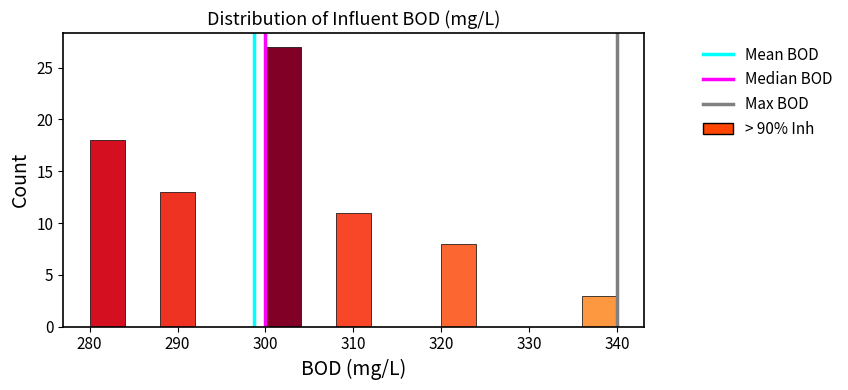

Reading left to right, transcribe this chart: for each bar, give the range it covers on the x-axis and its height. The values are not printed on the chart, so give them approximately, as read against the axis.

280 to 284: 18
284 to 288: 0
288 to 292: 13
292 to 296: 0
296 to 300: 0
300 to 304: 27
304 to 308: 0
308 to 312: 11
312 to 316: 0
316 to 320: 0
320 to 324: 8
324 to 328: 0
328 to 332: 0
332 to 336: 0
336 to 340: 3